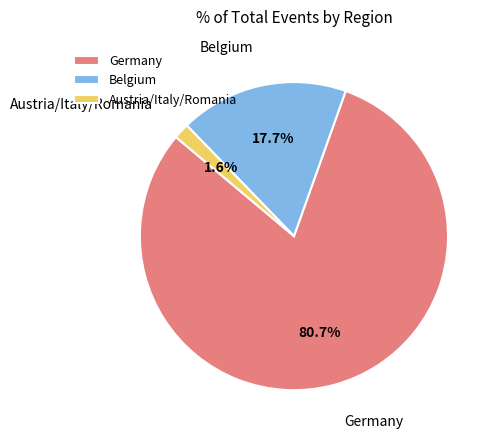

How many slices are in this pie chart?

3